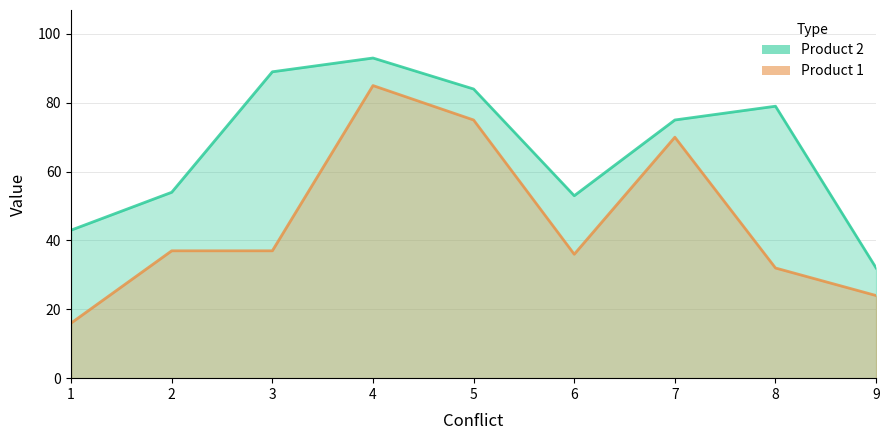

Rank the series at 2 from highest to lowest value.

Product 2, Product 1